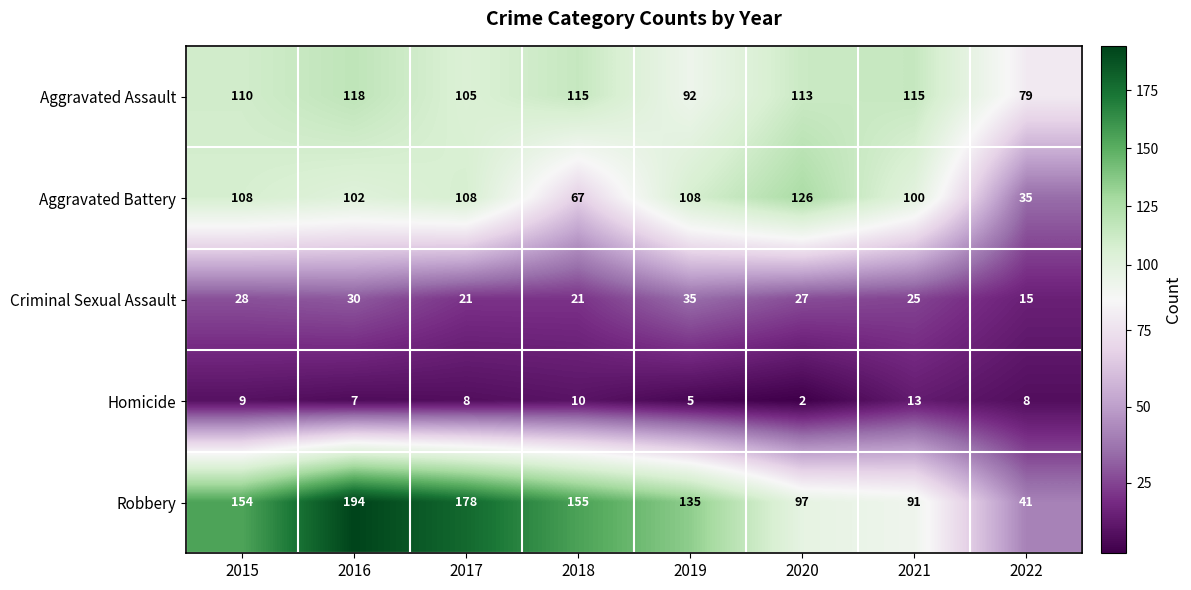

Which series has the widest spread of values?

Robbery